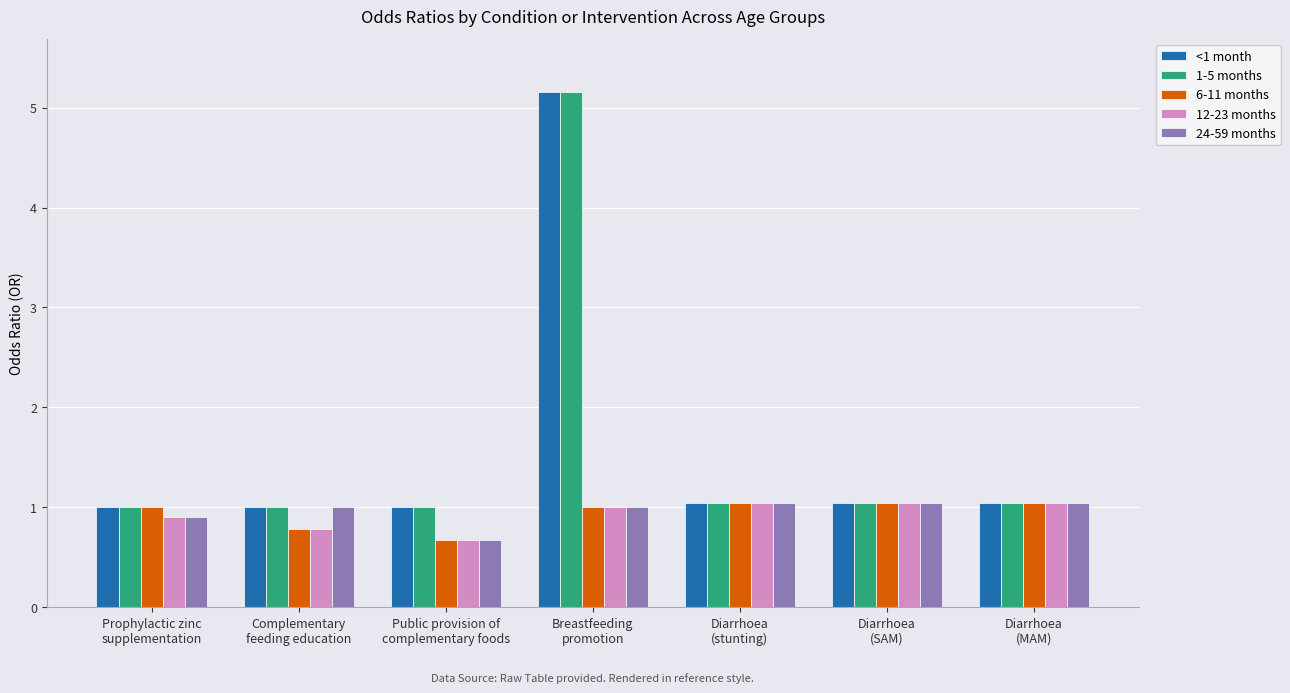

How many bars are there in total?

35